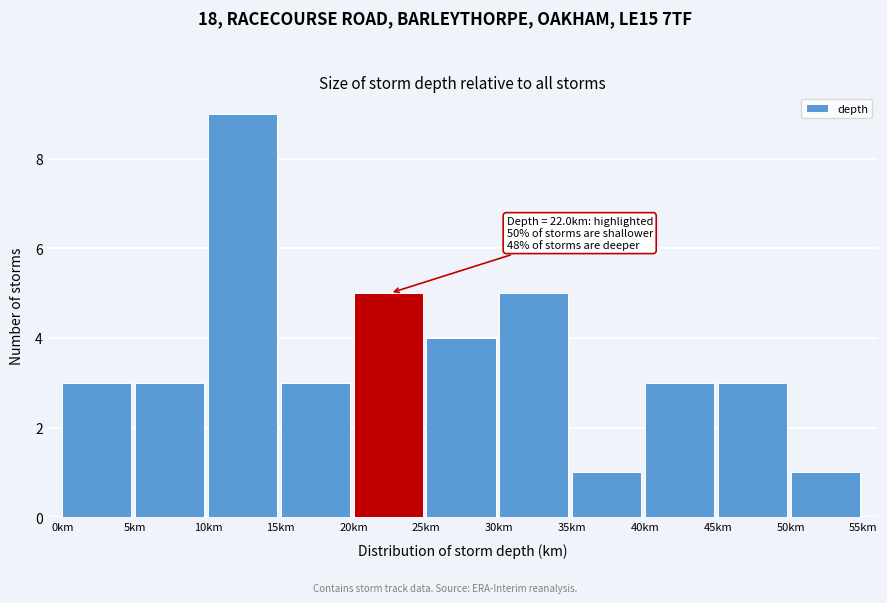

Which range on the x-axis has the tallest bar?

10 to 15